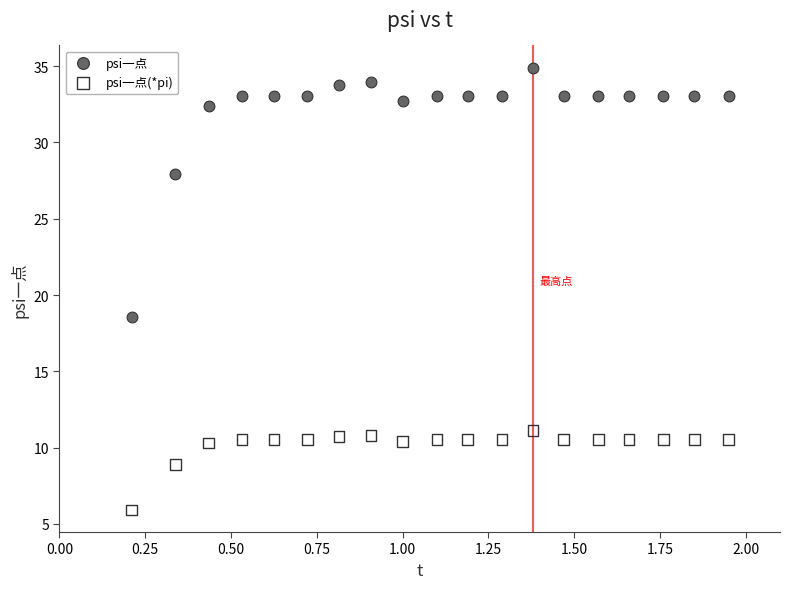

Which series contains the lowest Y value?

psi一点(*pi)